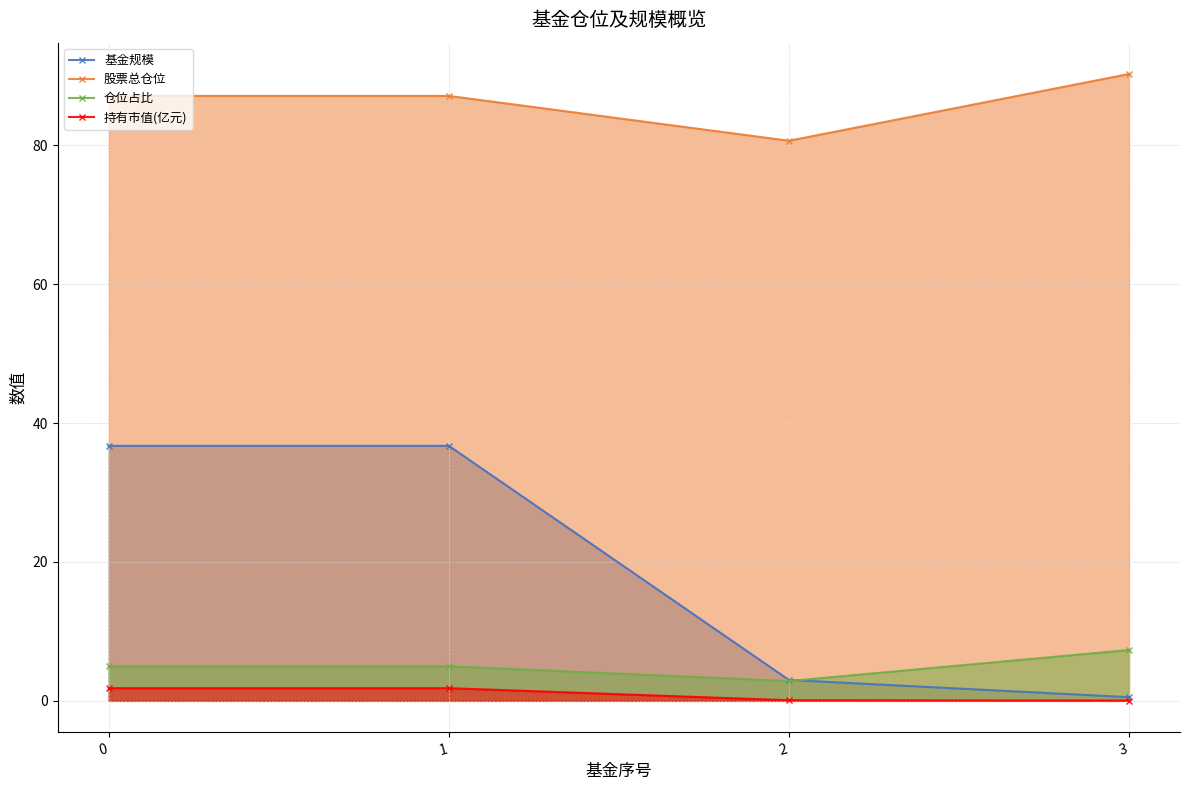

Reading left to right, what are all the values shown in this chart?

基金规模: 36.7	36.7	3.0	0.5
股票总仓位: 87.1	87.1	80.6	90.2
仓位占比: 5.0	5.0	2.9	7.3
持有市值(亿元): 1.8	1.8	0.1	0.0